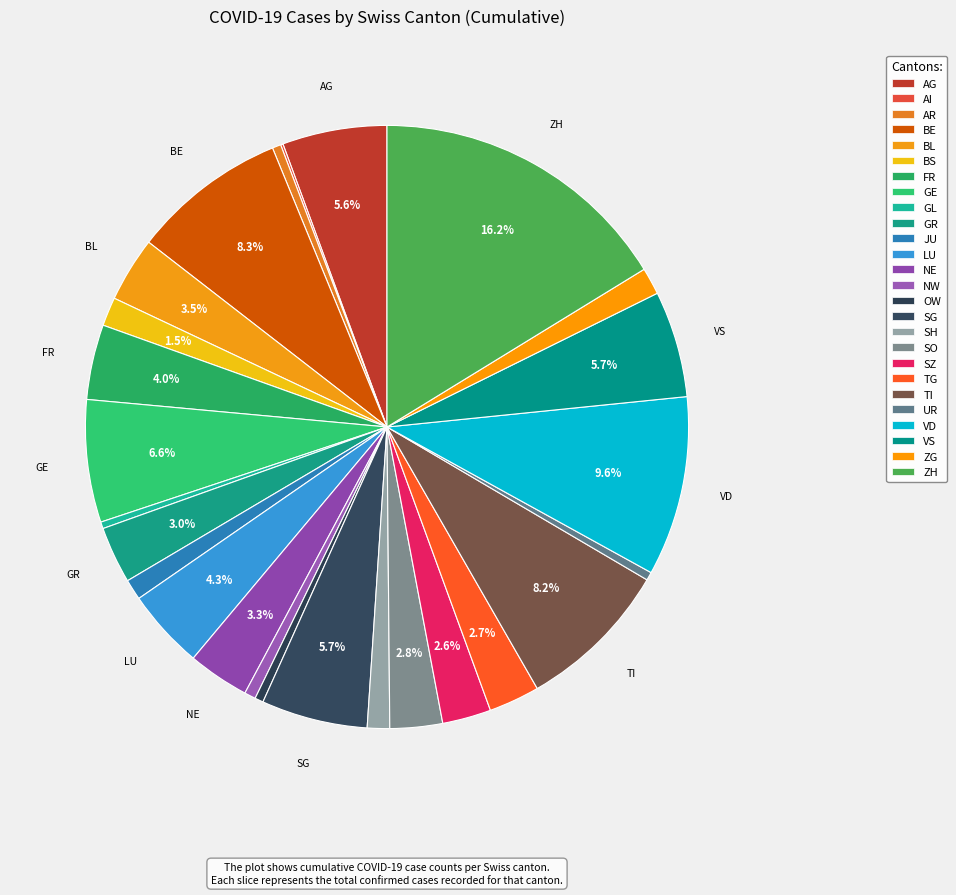

Which slice is the largest?

ZH